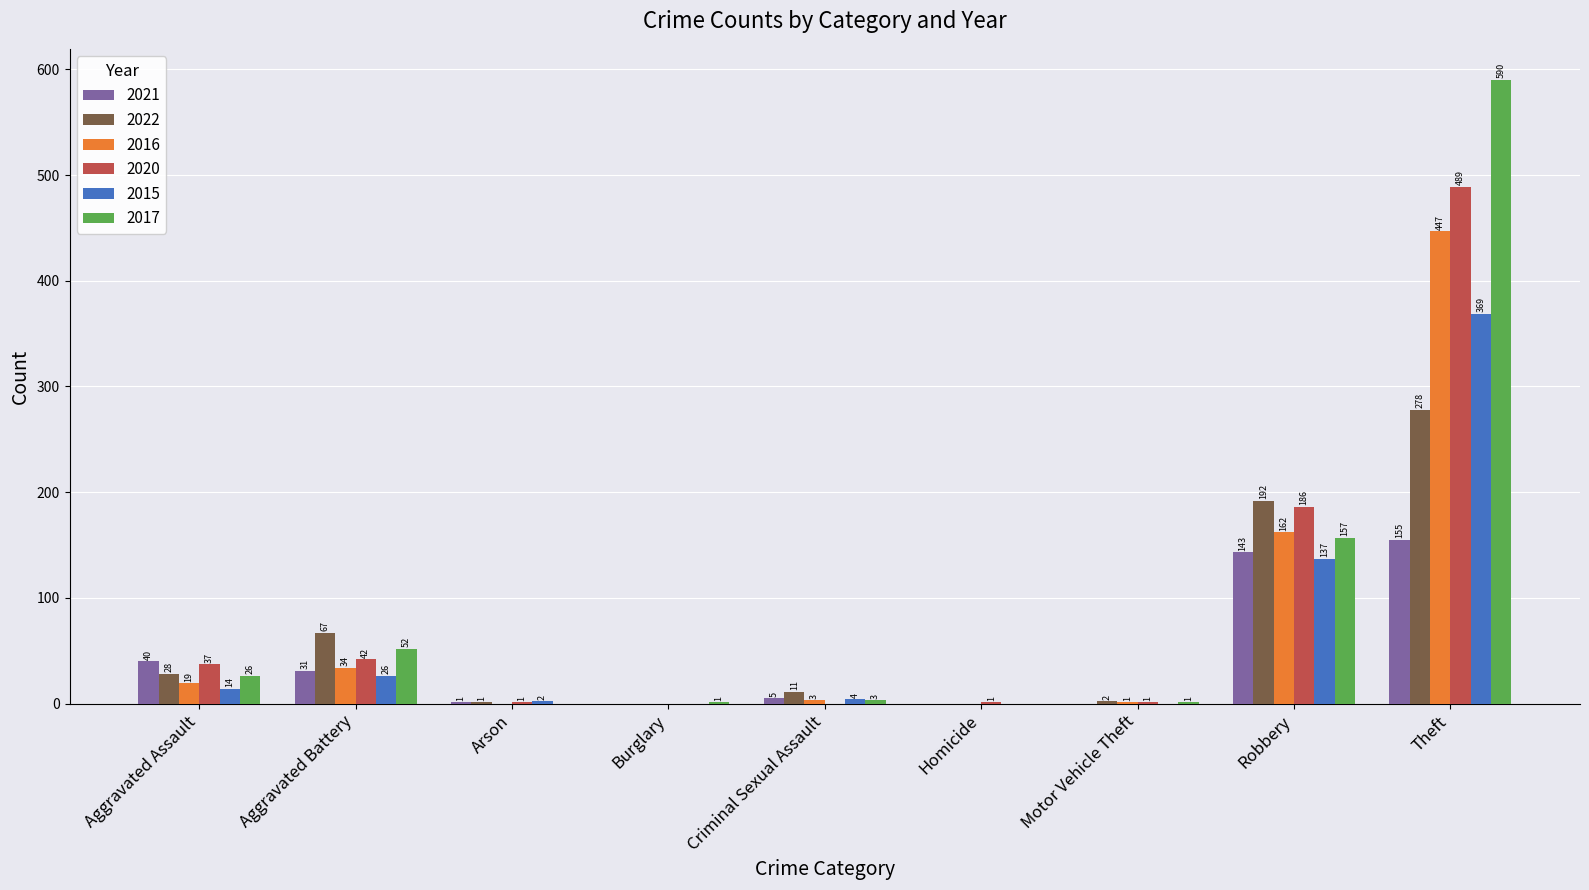

Is it true that 2020 equals 1 at Arson?

True